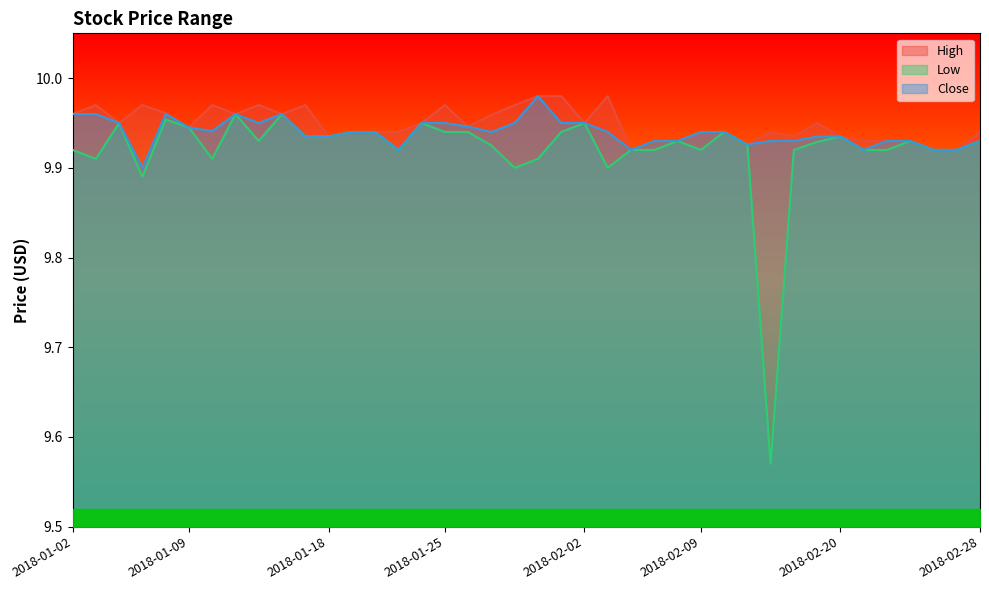

List the series in order of their peak value, lowest first.

Low, High, Close